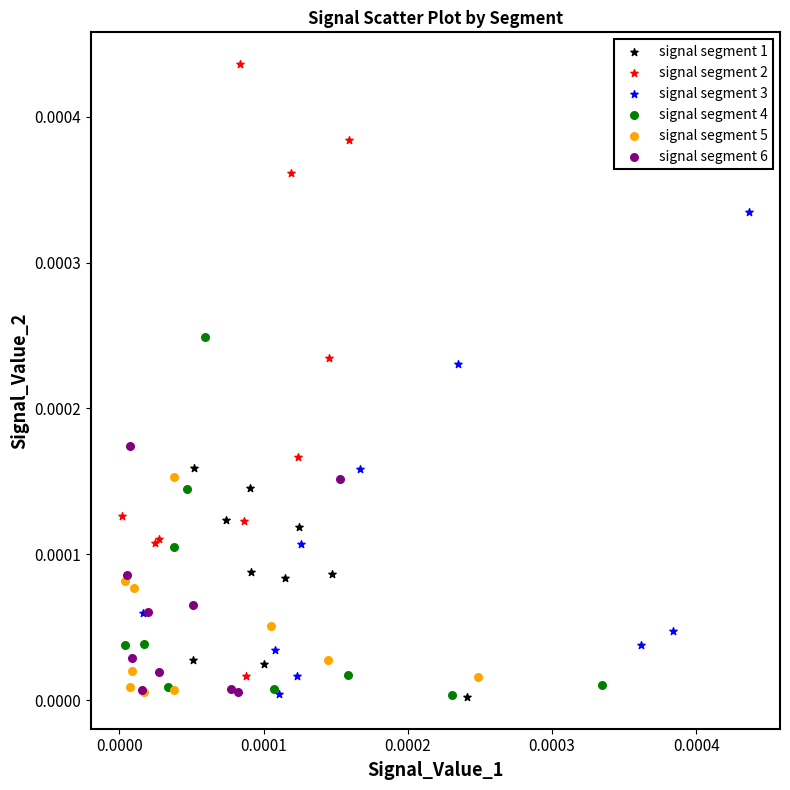

Which series has the largest Y range (max minus min)?

signal segment 2